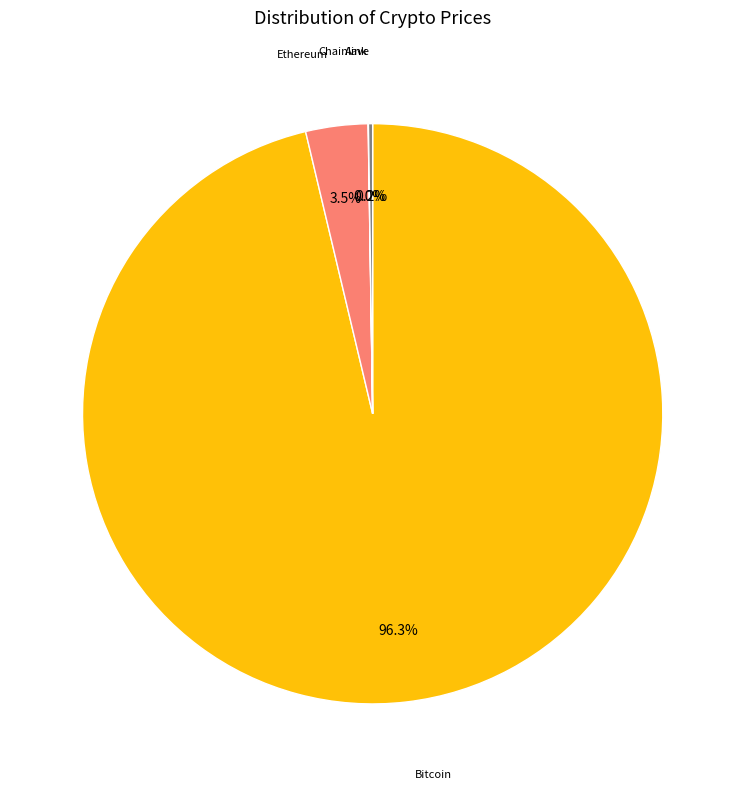

How many segments does this pie chart have?

4